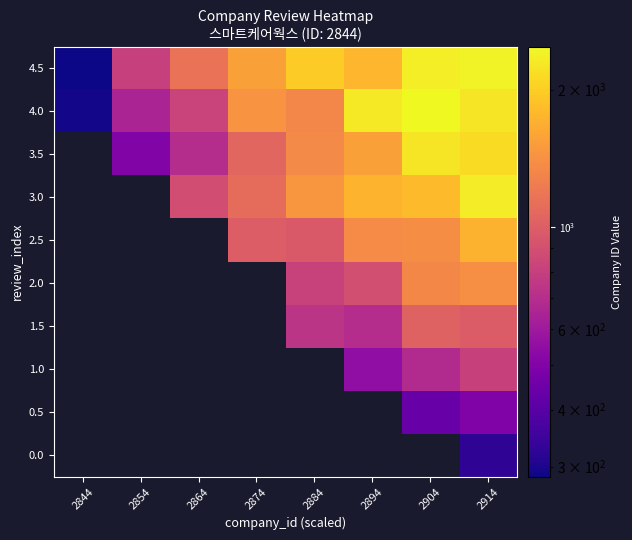

At which label does 4.5 reach its minimum?

2844